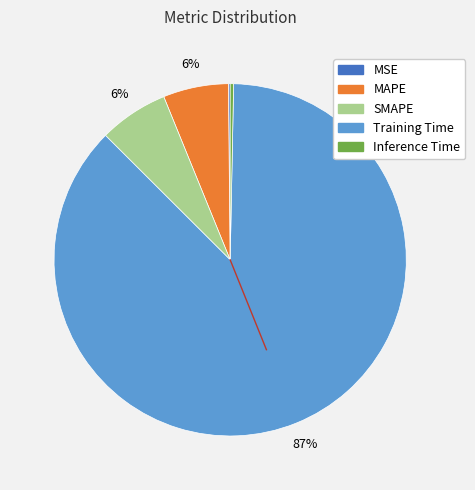

Is MAPE the majority of the pie?

No